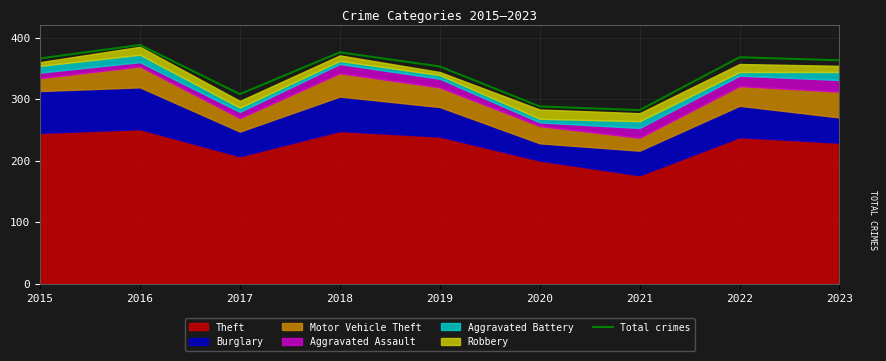

How many categories are shown in the chart?

9